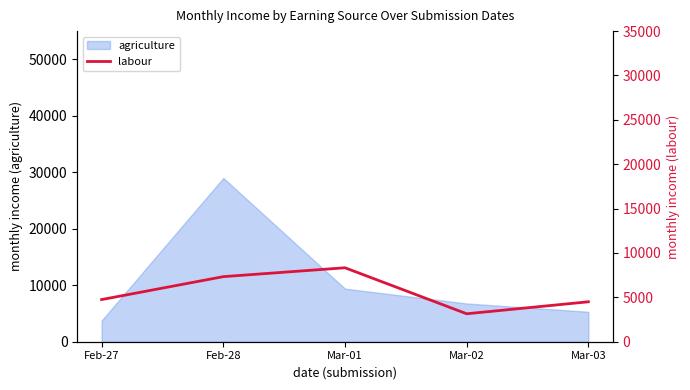

Where is agriculture nearest to the value 16375?

Mar-01